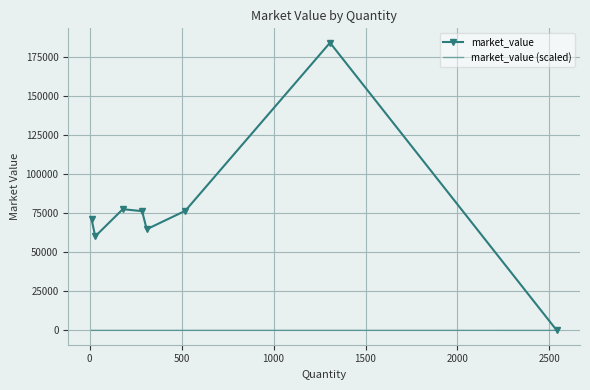

What is the difference between the maximum and second lowest values in the market_value (scaled) series?

6.7